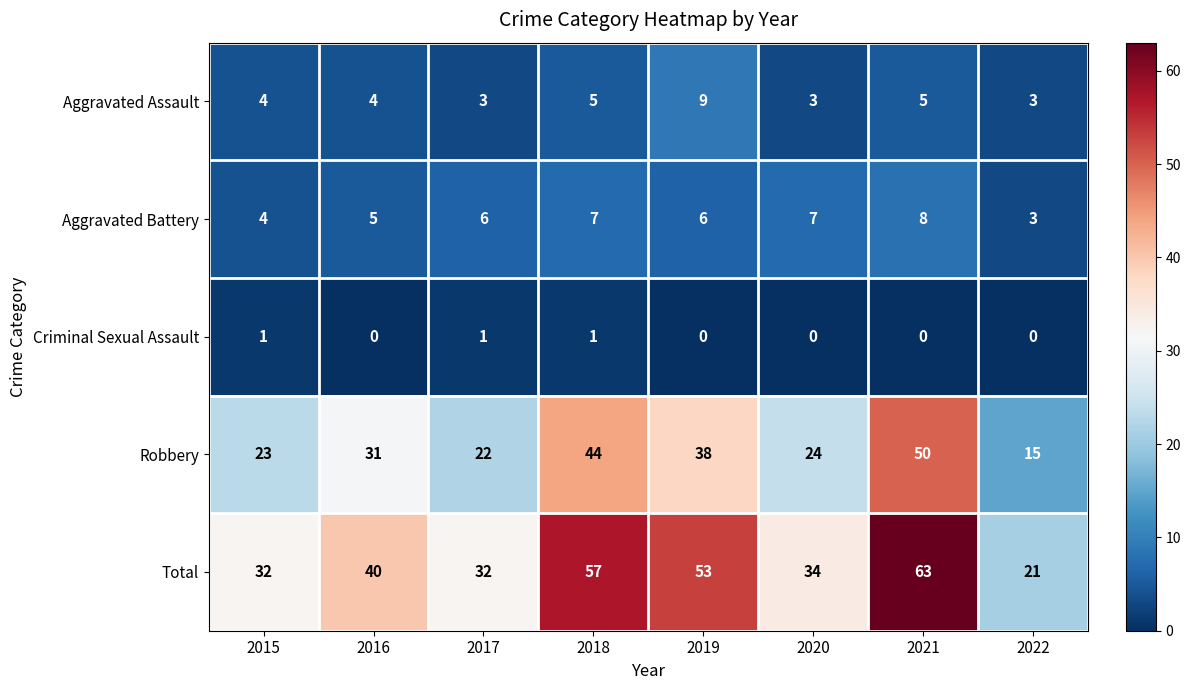

What is the total value across all series at 2020?

68